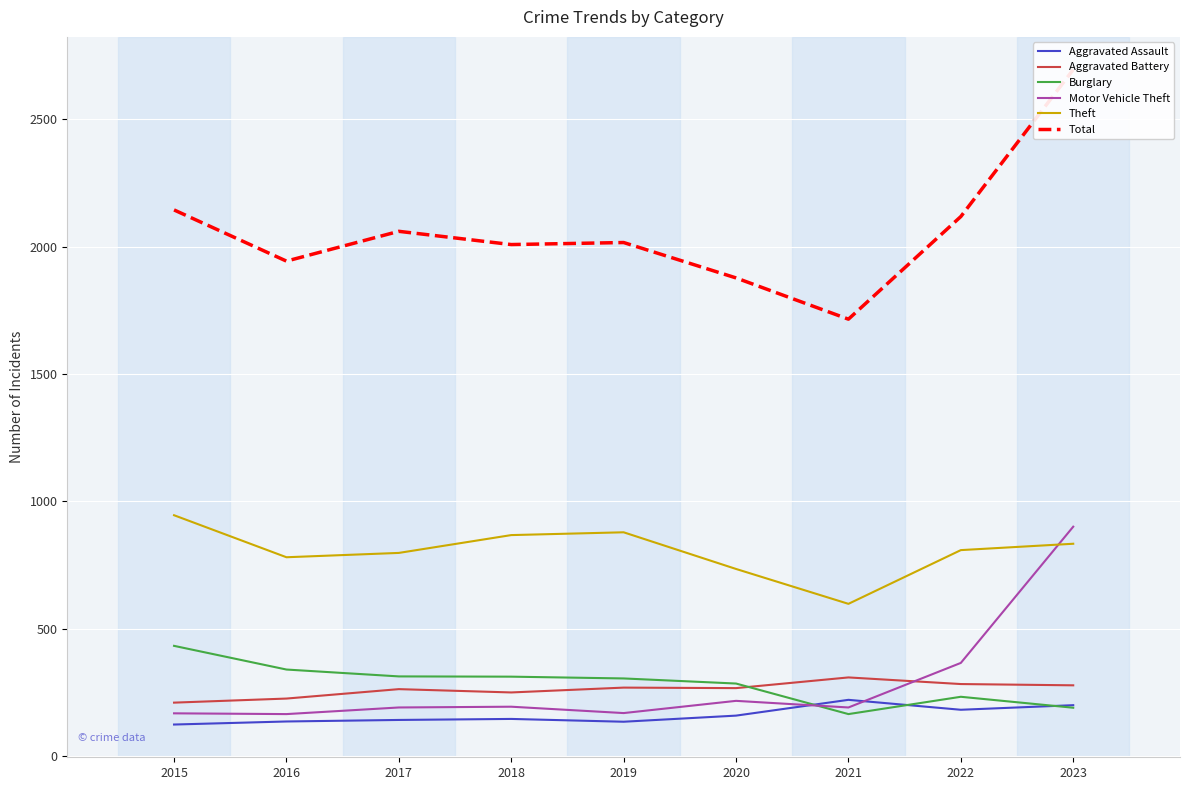

How many data points in Burglary are above 304?

4